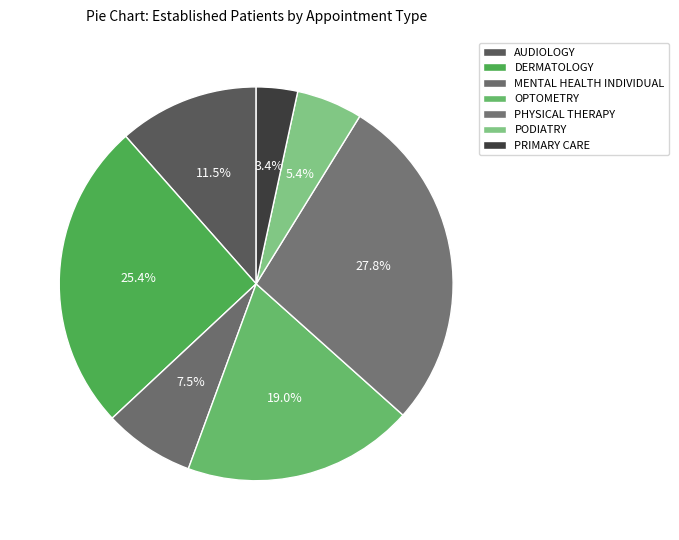

Count the number of slices in the pie.

7